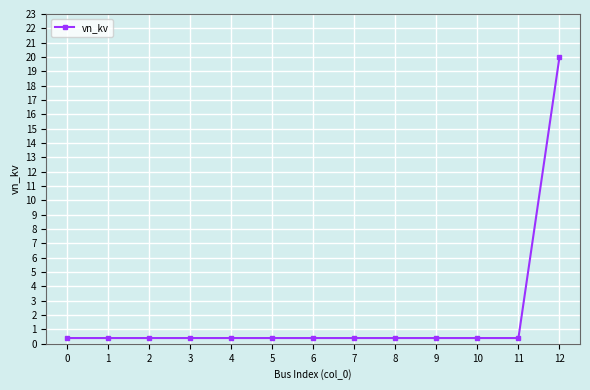

The value at 12 is 20.0. True or false?

True